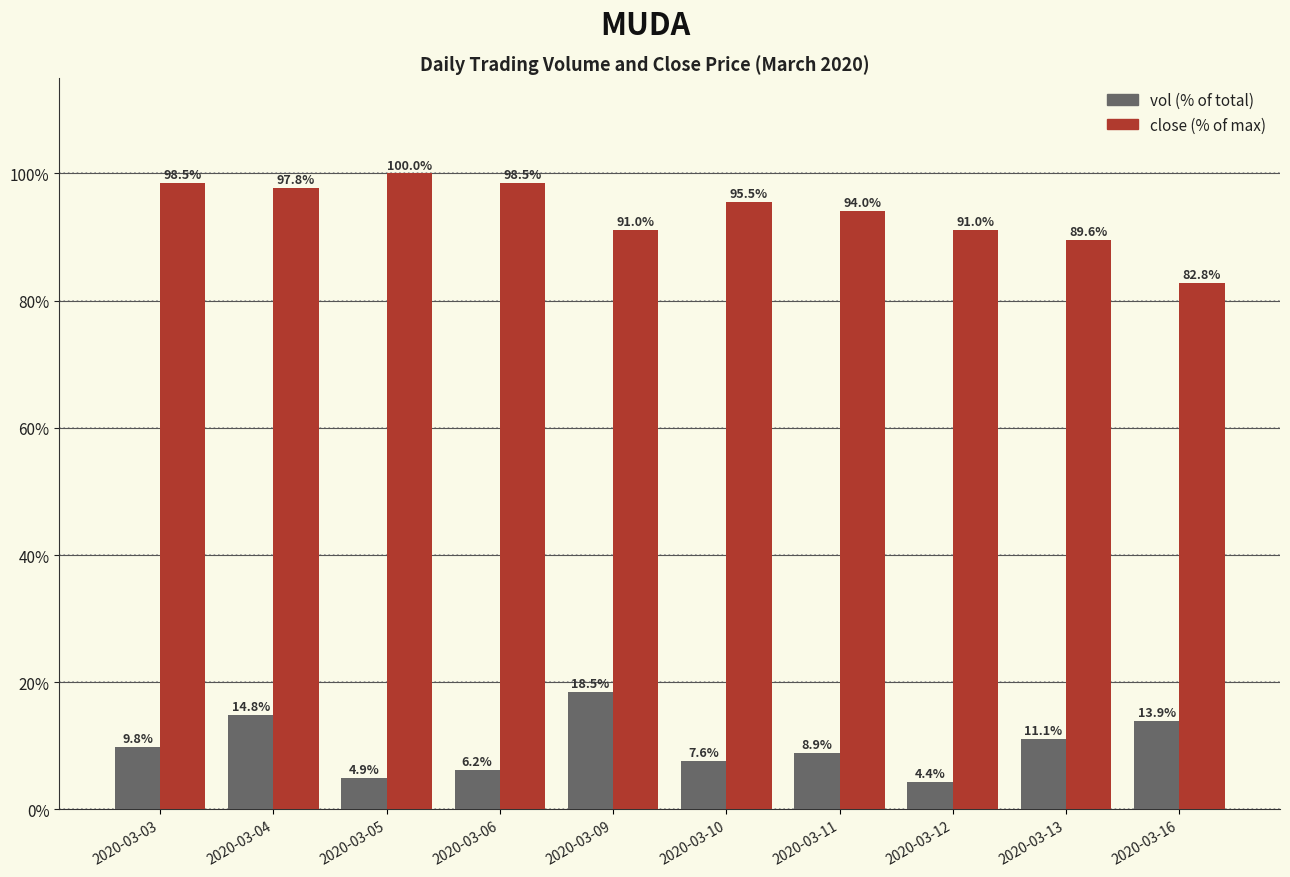

At which category is the sum across all series the highest?

2020-03-04